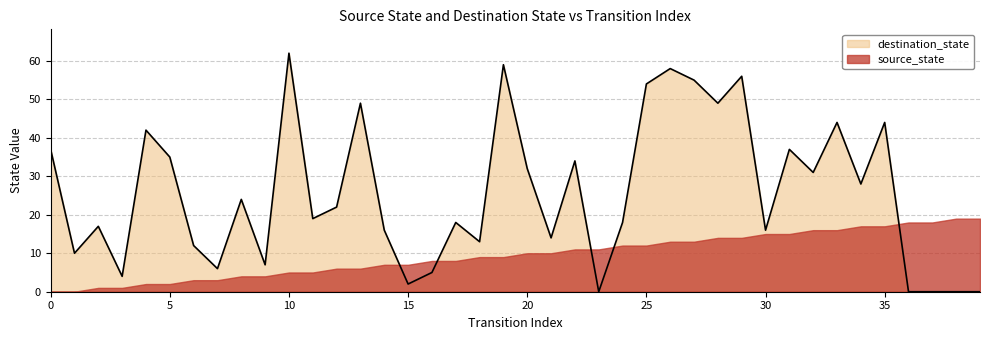

Is it true that the value at 14 is 16?

True